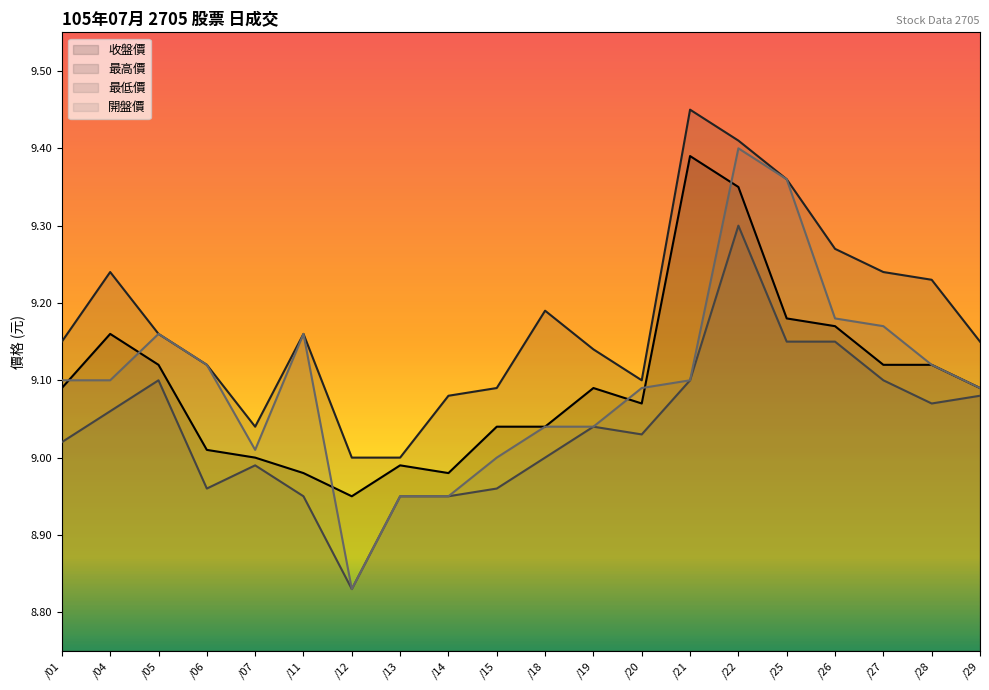

How many lines are shown in the chart?

4